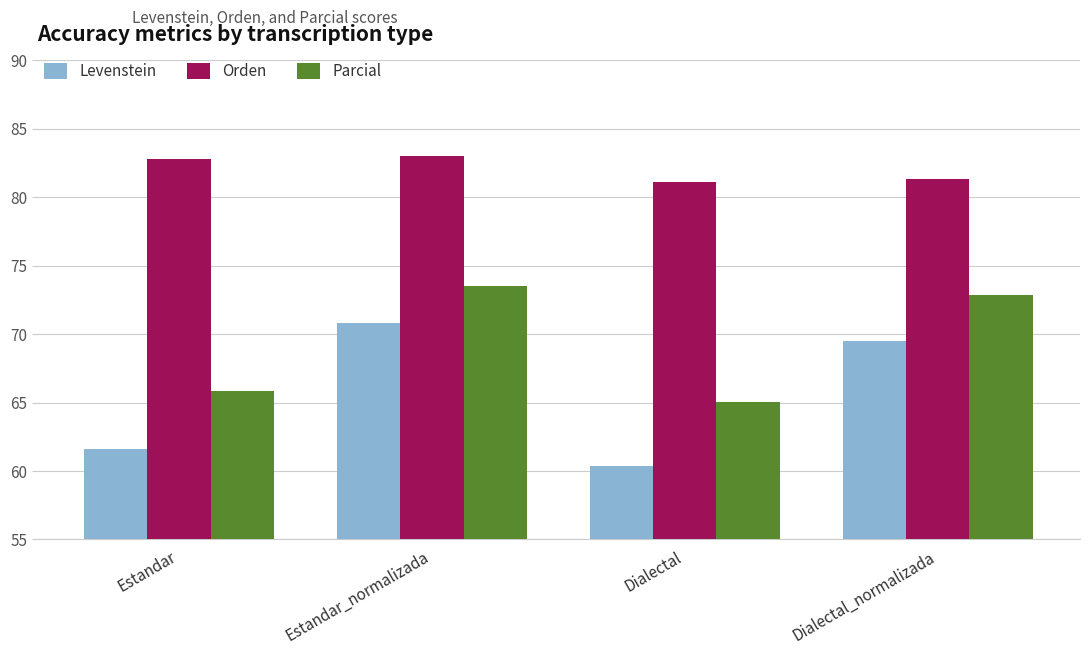

What is the sum of all Parcial values?

277.3